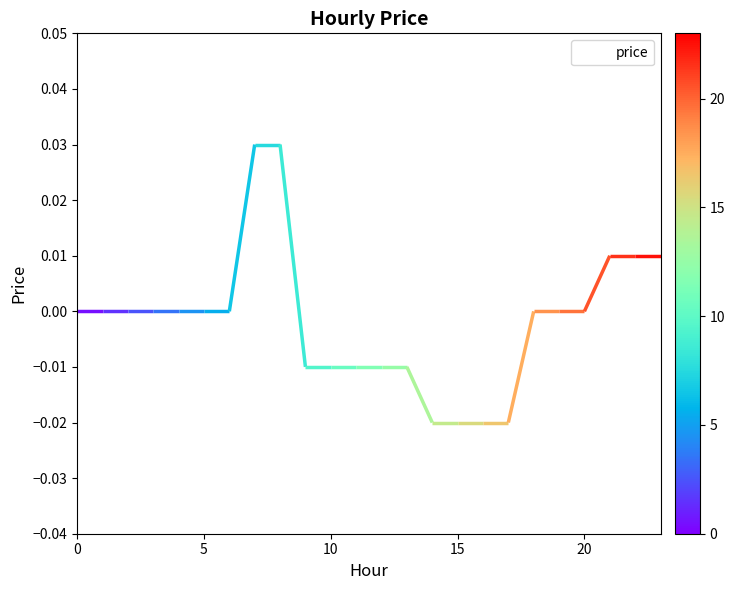

Is it true that the value at 7 is 0.0?

False